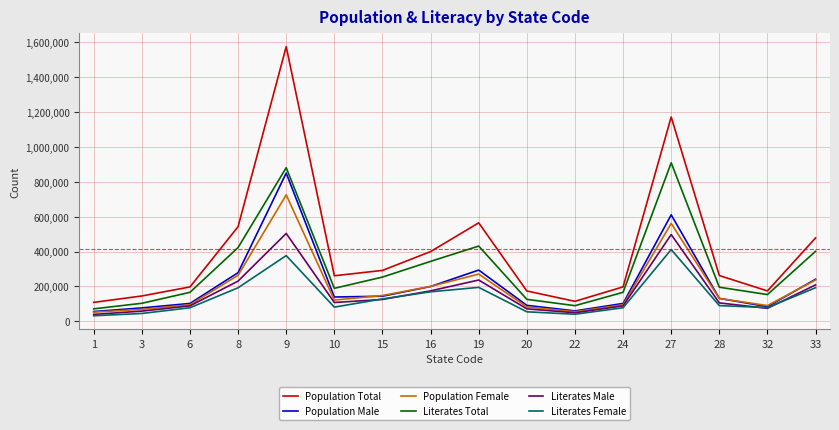

Which series has the largest total across all categories?

Population Total